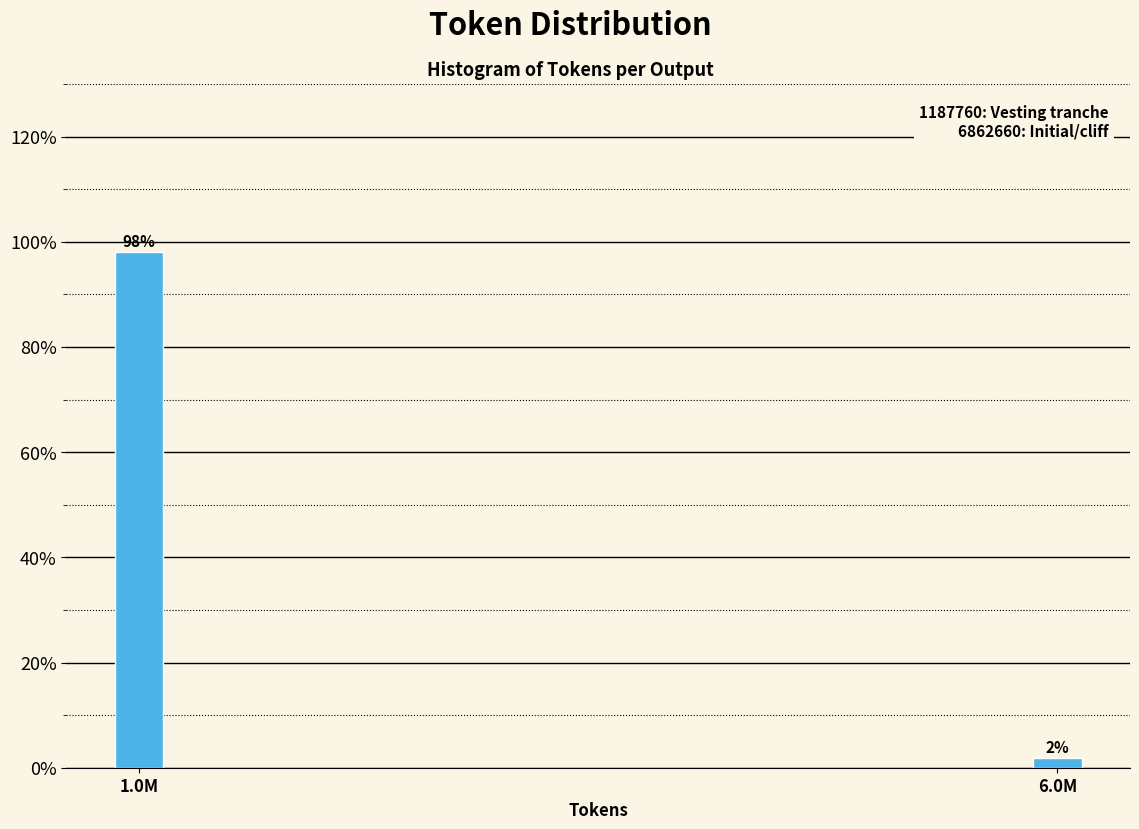

Between 1.0M and 6.0M, which is larger?

1.0M